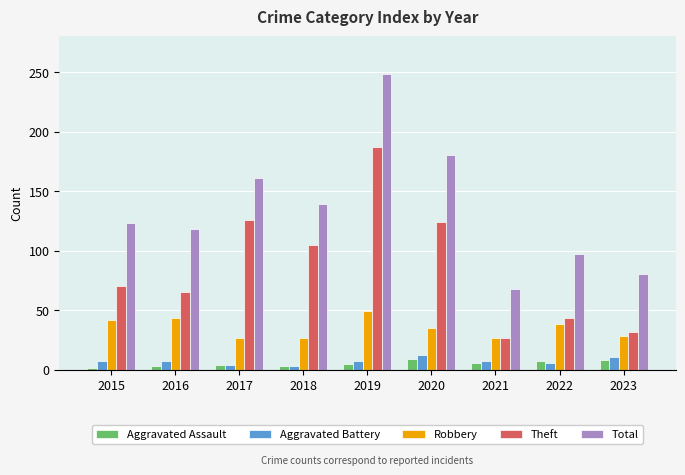

How many bars are there in each group?

5